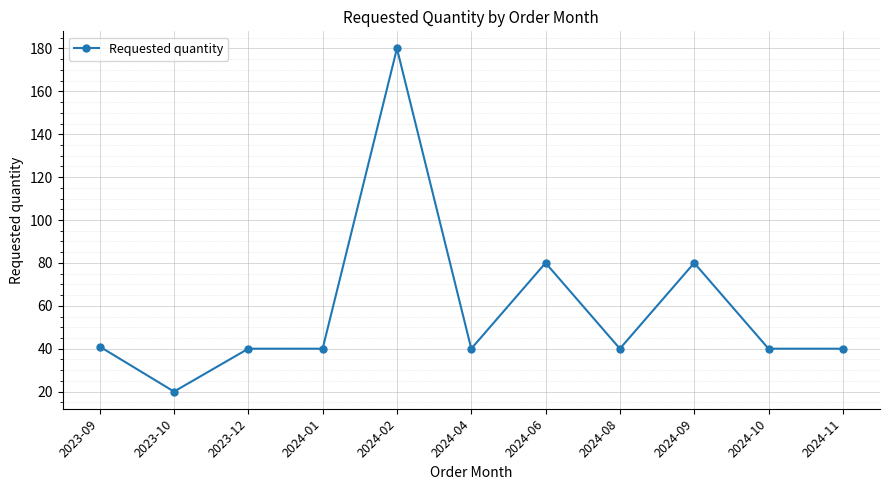

What value does the data have at 2023-09?

41